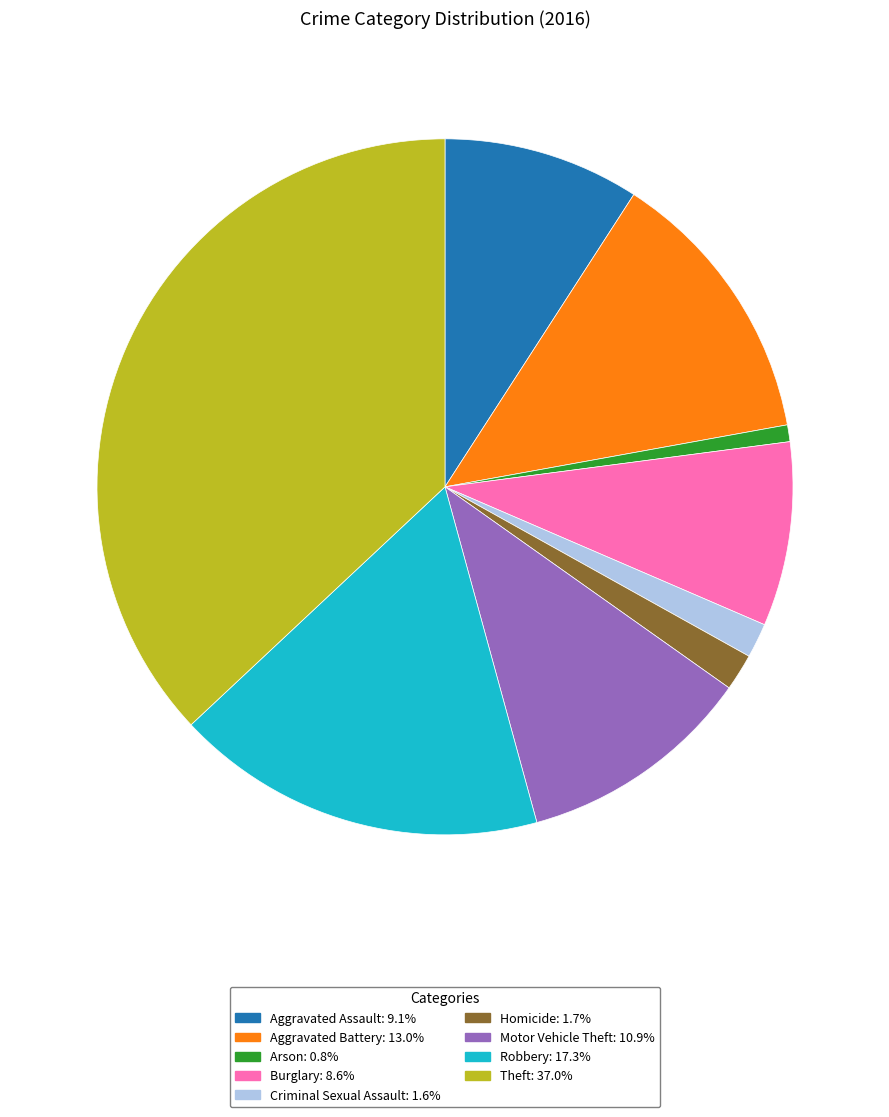

Does Theft account for over 50% of the chart?

No